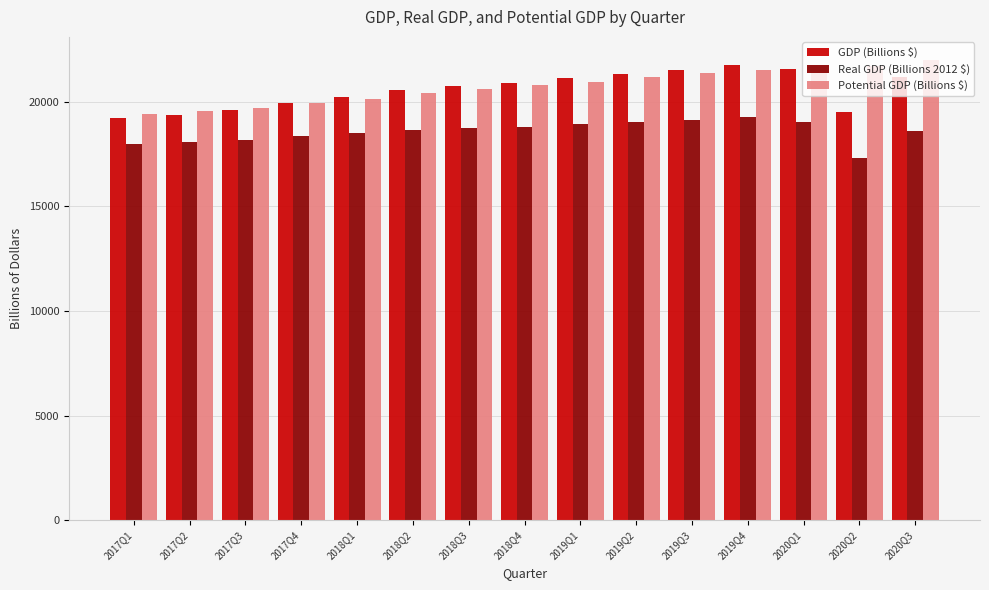

What are all the series names shown in the legend?

GDP (Billions $), Real GDP (Billions 2012 $), Potential GDP (Billions $)